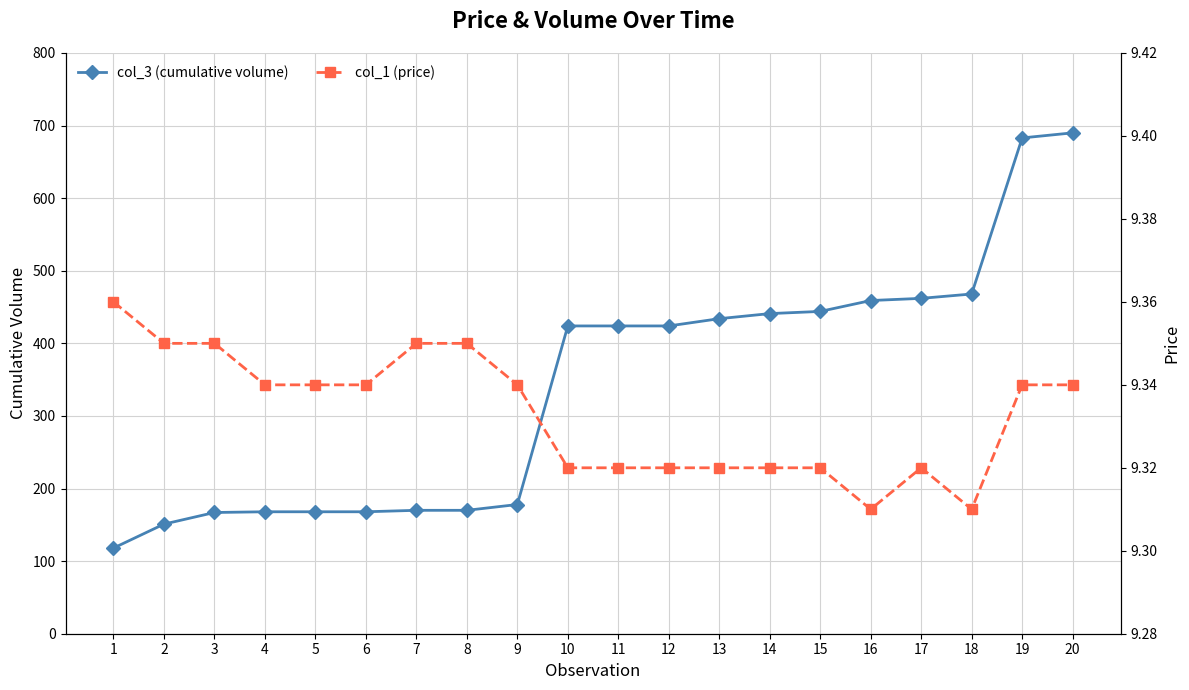

True or false: col_3 (cumulative volume) and col_1 (price) intersect in this chart.

False